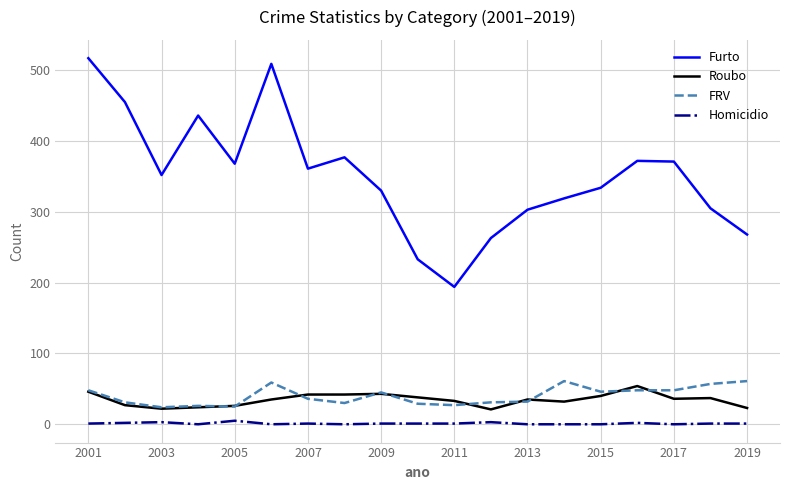

What is the minimum value for FRV?

24